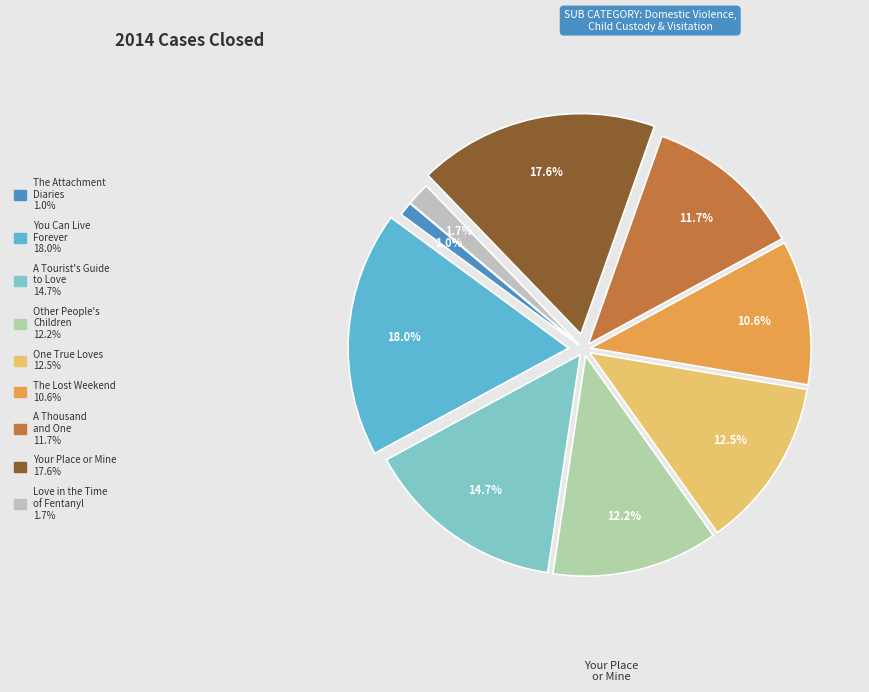

To the nearest percent, what is the difference between the largest and smallest slice percentages?

17%